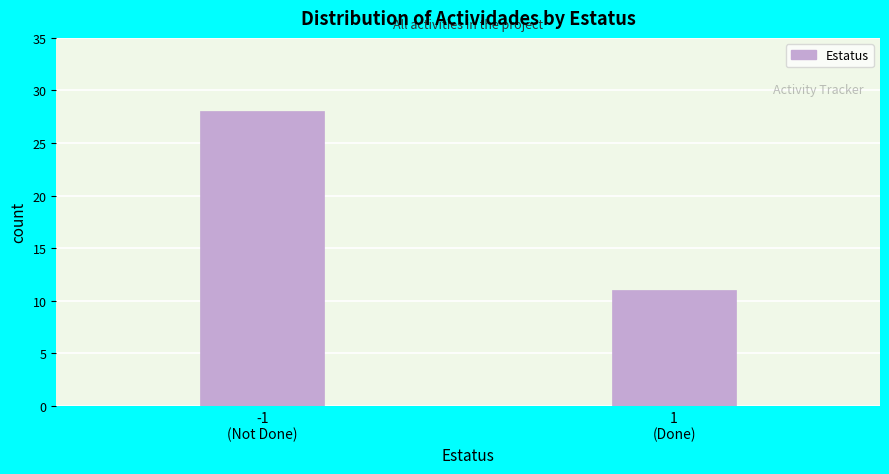

Reading right to left, transcribe all the data shown in this chart.

11	28